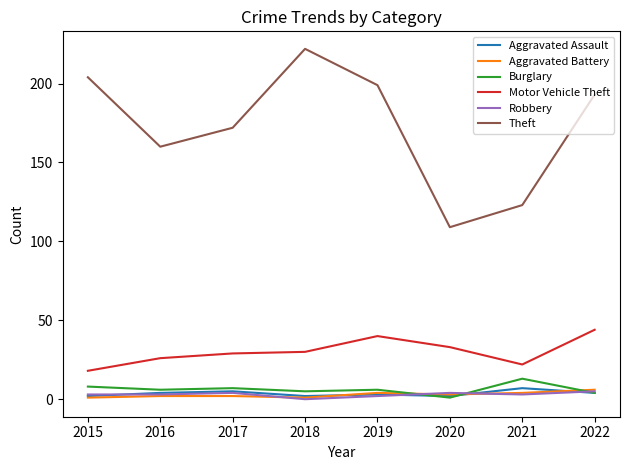

What is the difference between the Burglary values at 2020 and 2018?

4